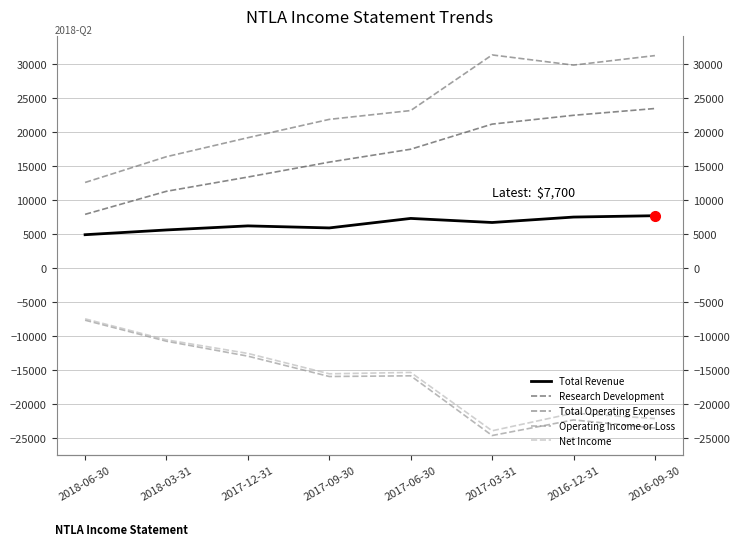

At which label does Total Revenue reach its peak?

2016-09-30